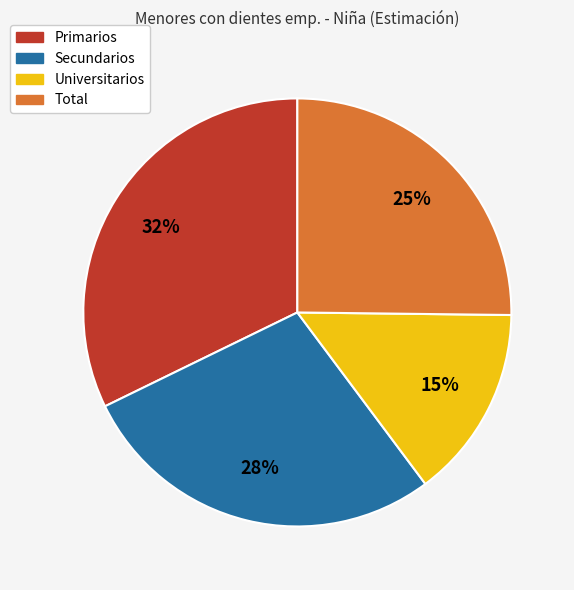

Rank the categories by value from lowest to highest.

Universitarios, Total, Secundarios, Primarios